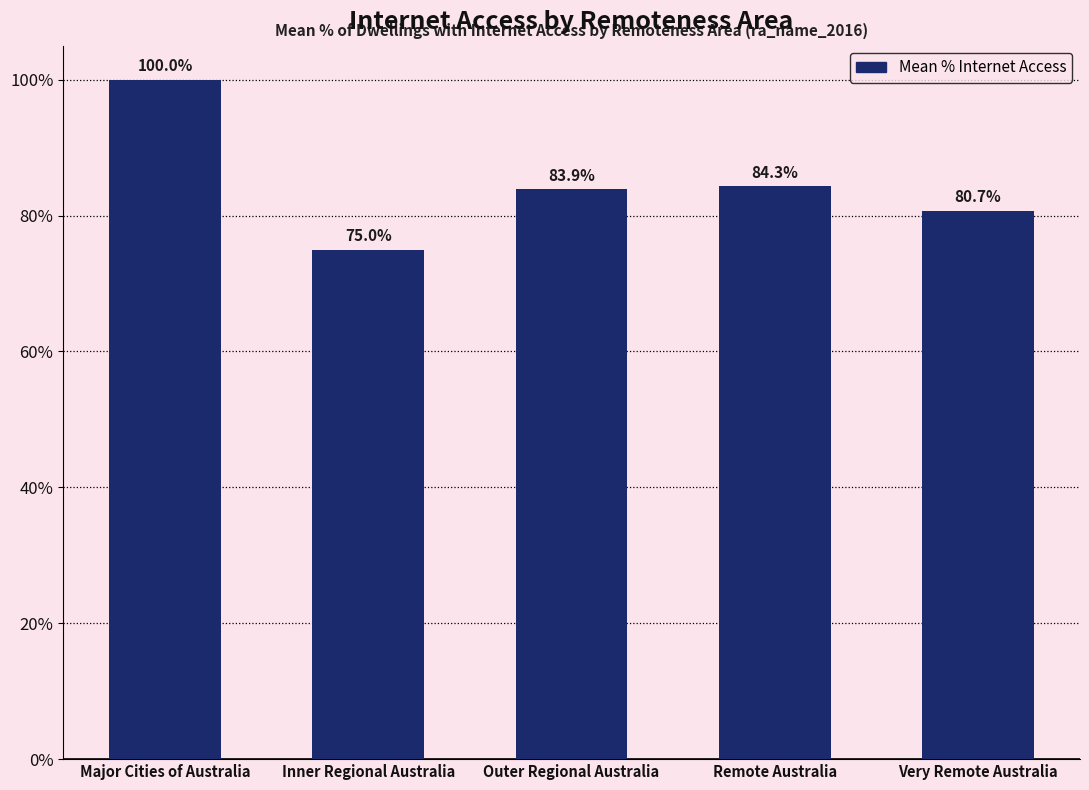

At which label does the data first exceed 83?

Major Cities of Australia